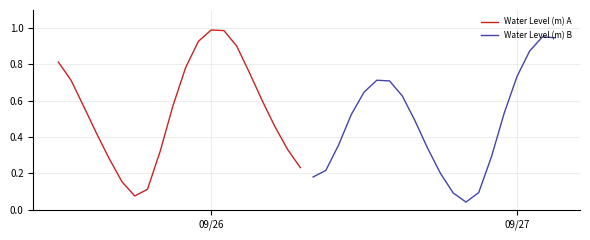

Reading left to right, extract all data points from this chart.

Water Level (m) A: 0.8	0.7	0.6	0.4	0.3	0.2	0.1	0.1	0.3	0.6	0.8	0.9	1.0	1.0	0.9	0.8	0.6	0.5	0.3	0.2
Water Level (m) B: 0.2	0.2	0.4	0.5	0.6	0.7	0.7	0.6	0.5	0.3	0.2	0.1	0.0	0.1	0.3	0.5	0.7	0.9	1.0	0.9